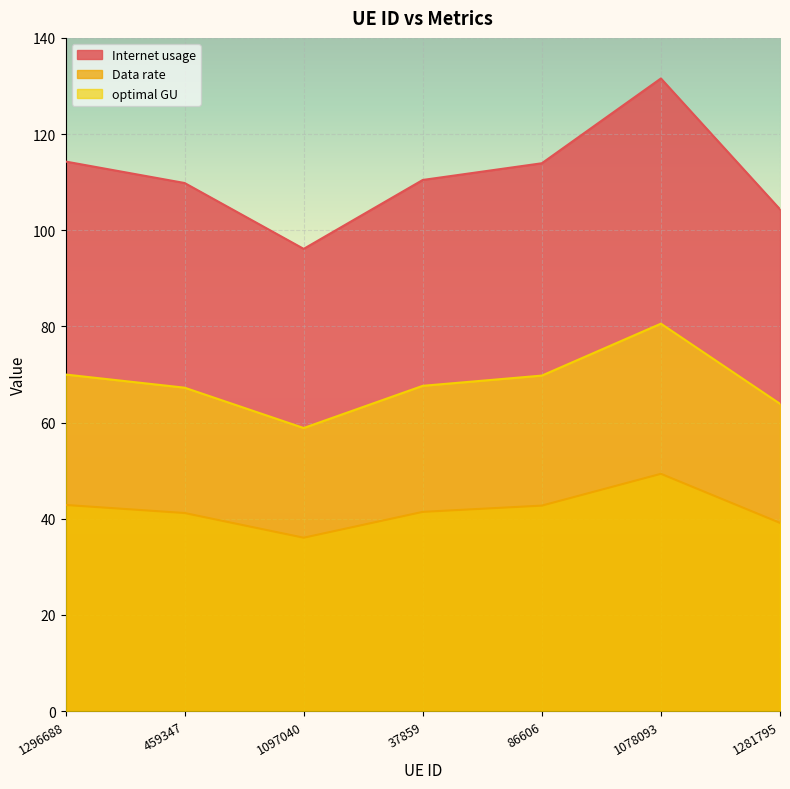

At 1078093, list the series in order from largest to smallest.

Internet usage, optimal GU, Data rate